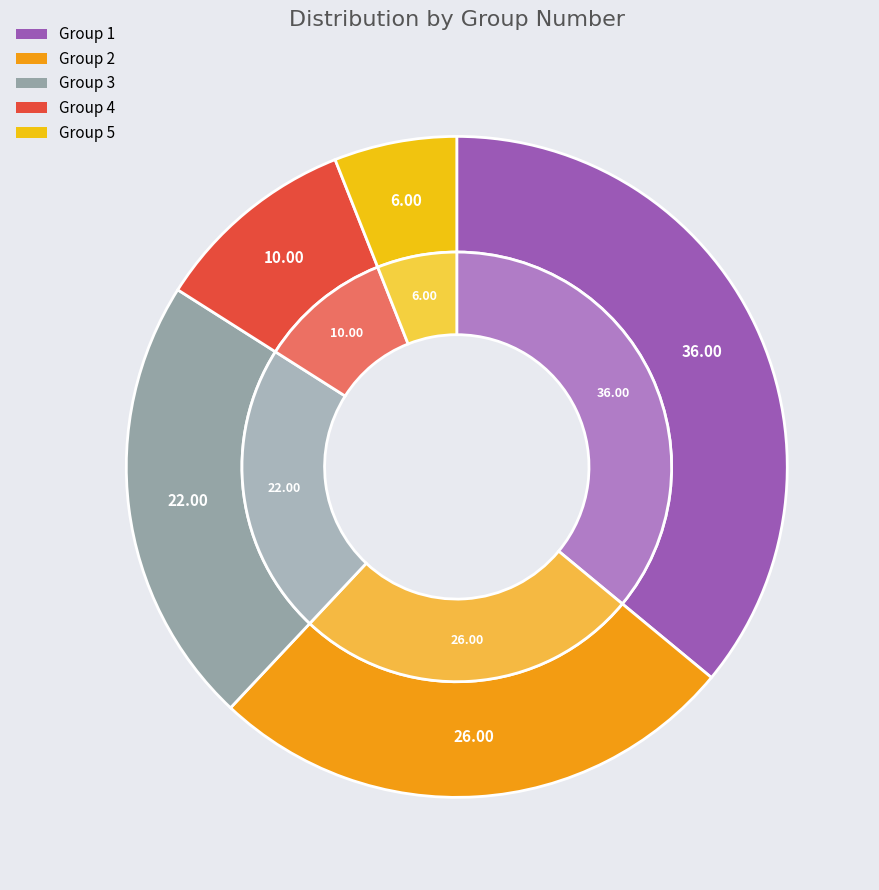

Does 5 account for over 50% of the chart?

No